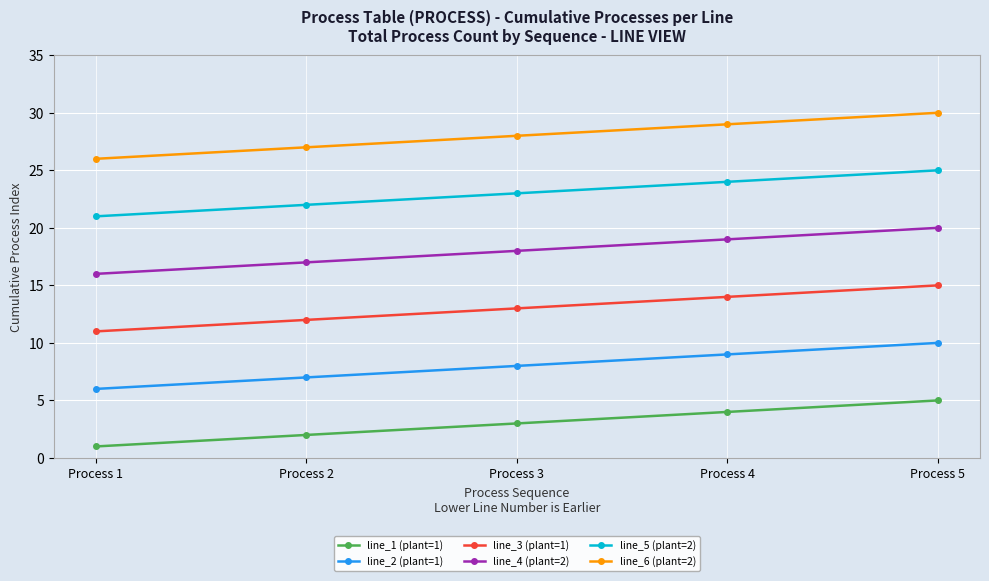

At which category is the sum across all series the highest?

Process 5